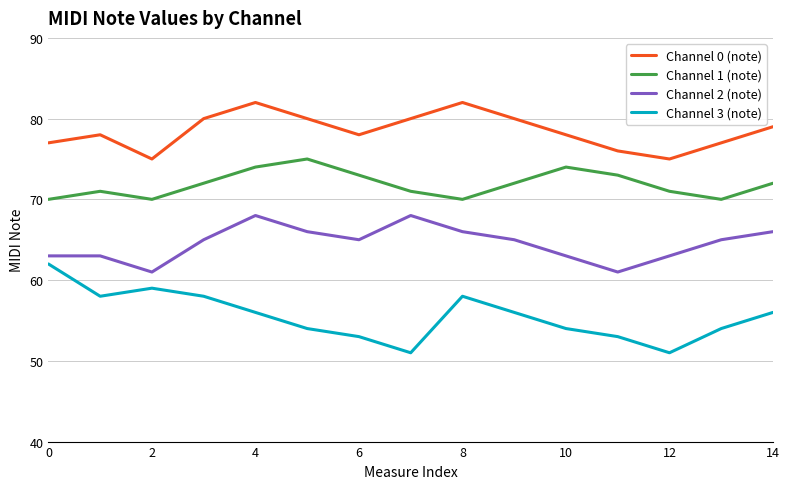

What is the lowest value of the Channel 3 (note) series?

51